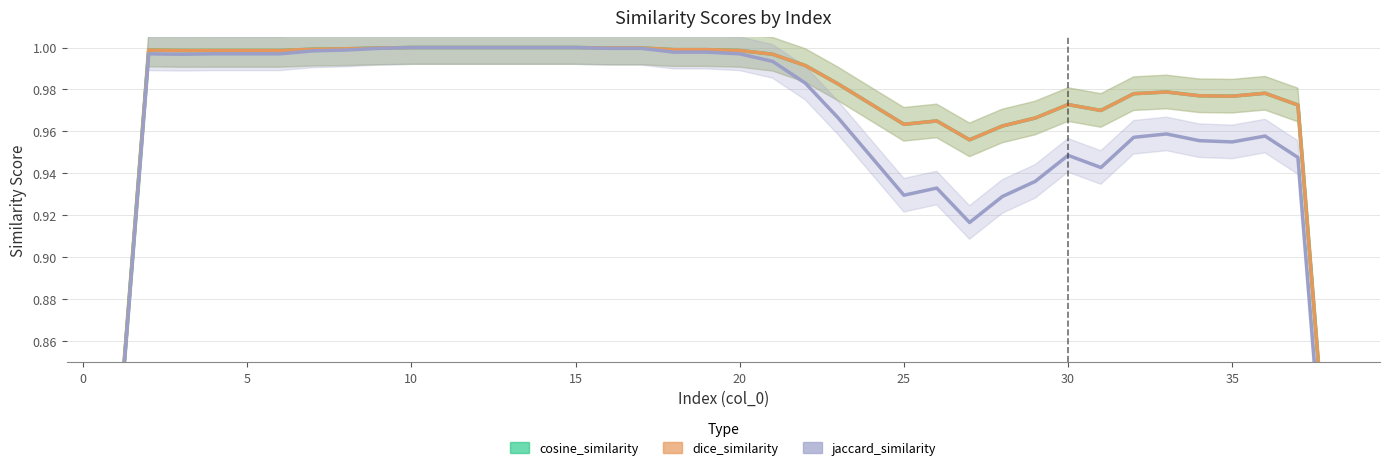

What are all the series names shown in the legend?

cosine_similarity, dice_similarity, jaccard_similarity